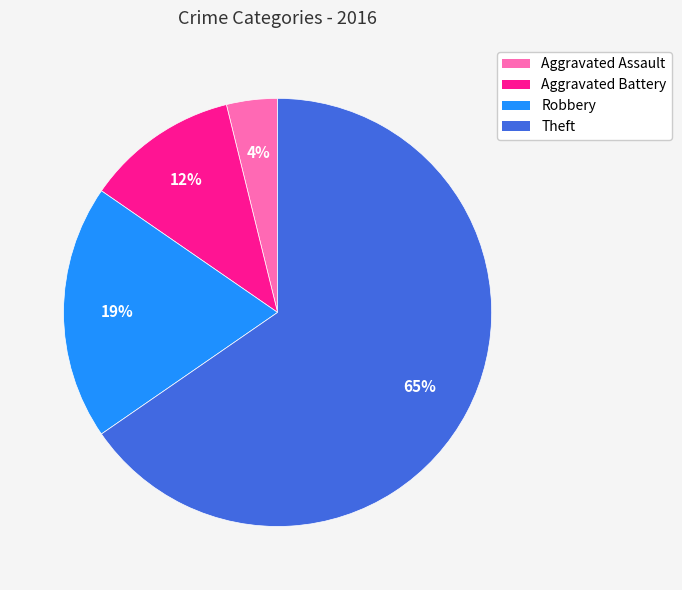

Is the sum of Theft and Aggravated Battery greater than half?

Yes